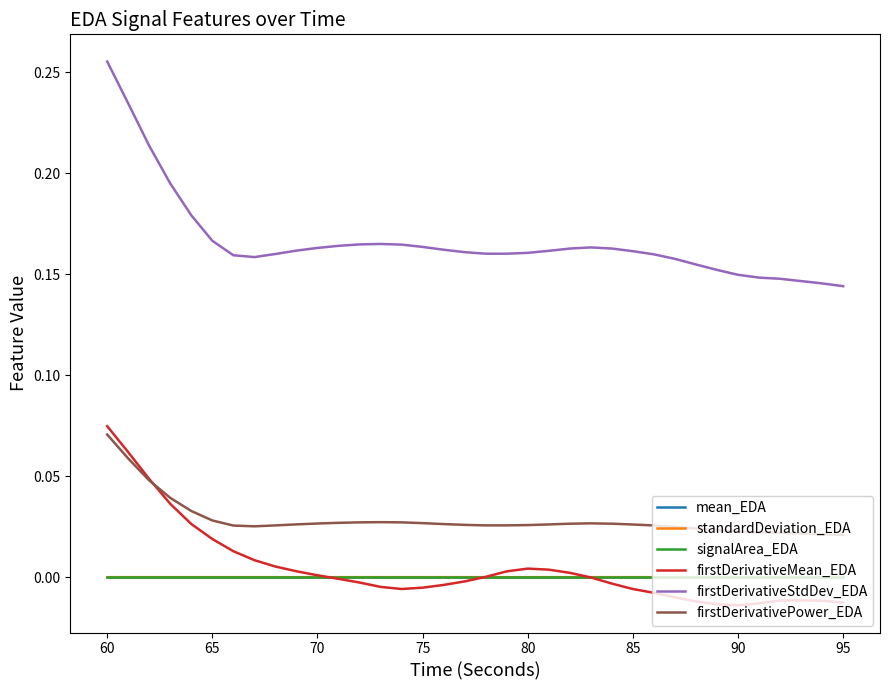

True or false: firstDerivativePower_EDA and standardDeviation_EDA cross at least once.

False